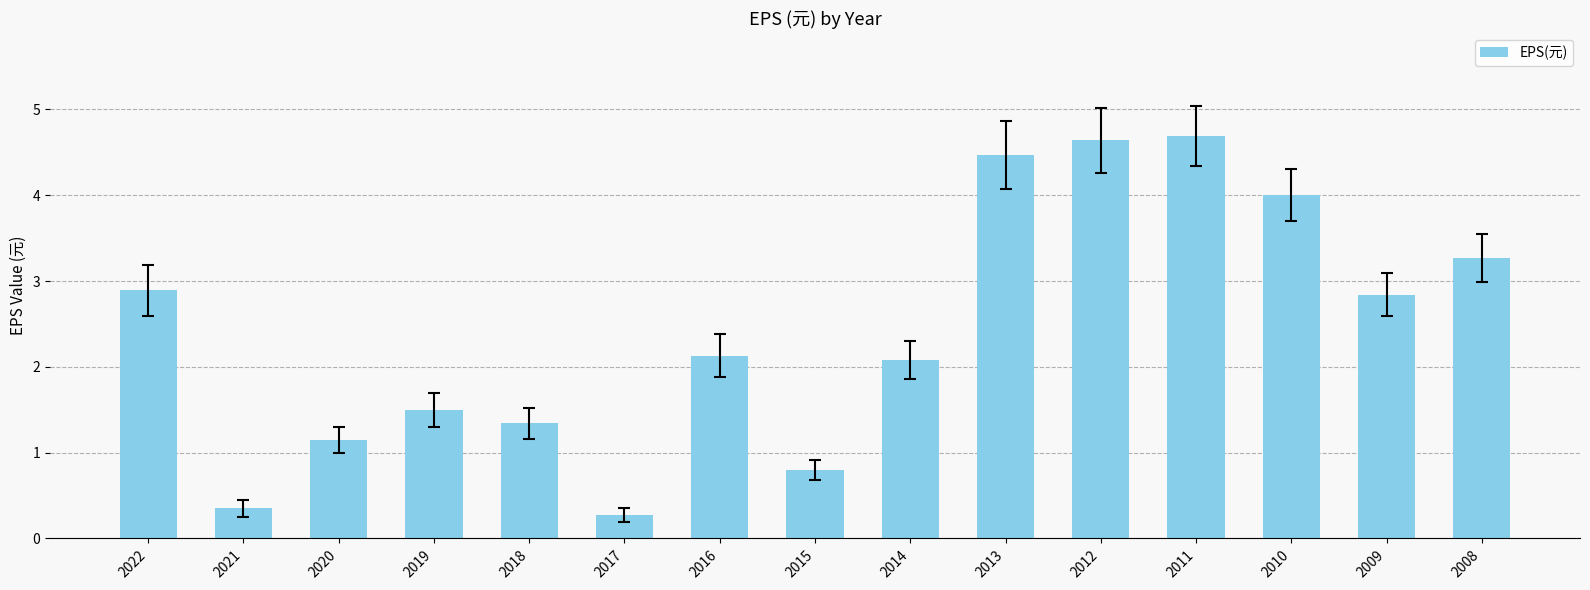

Count the number of values greater than 2.

9